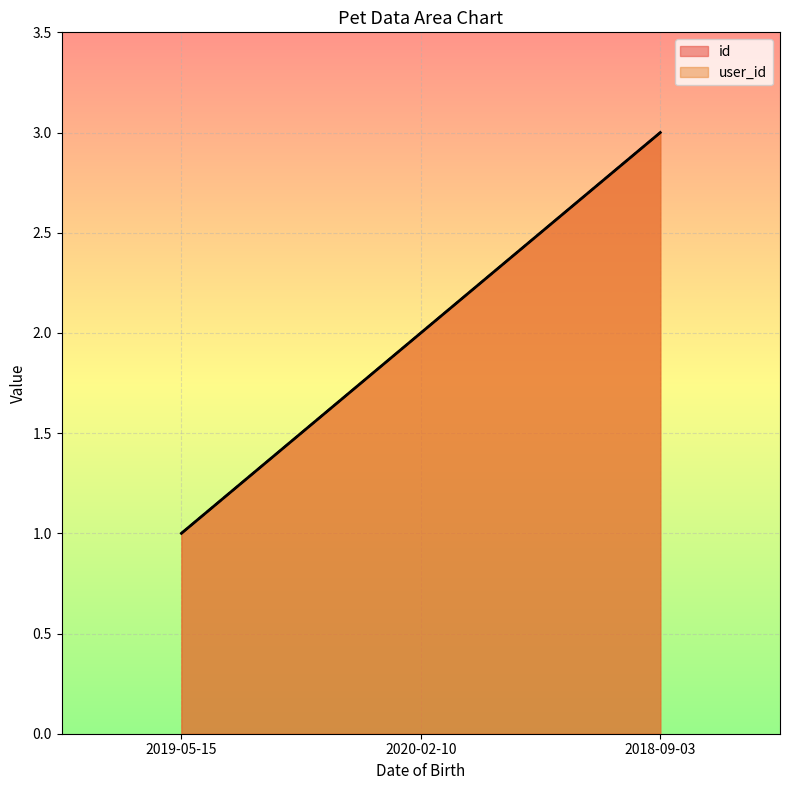

At which label does id first exceed 2?

2018-09-03